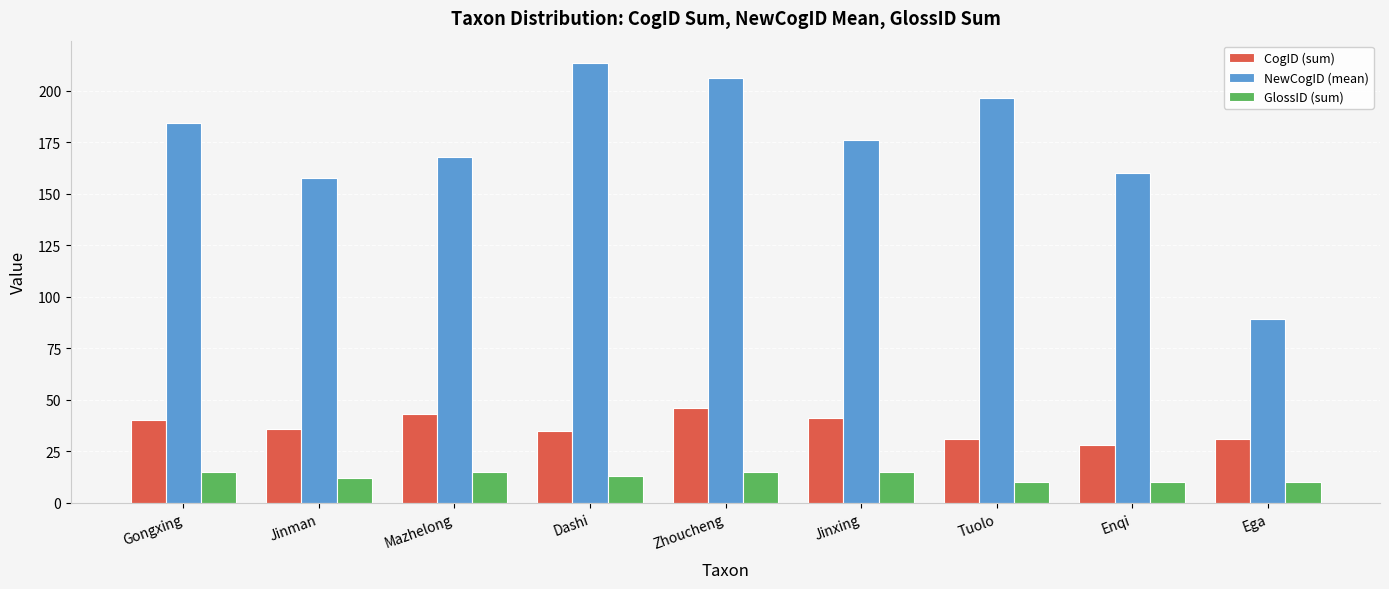

How many groups of bars are there?

9